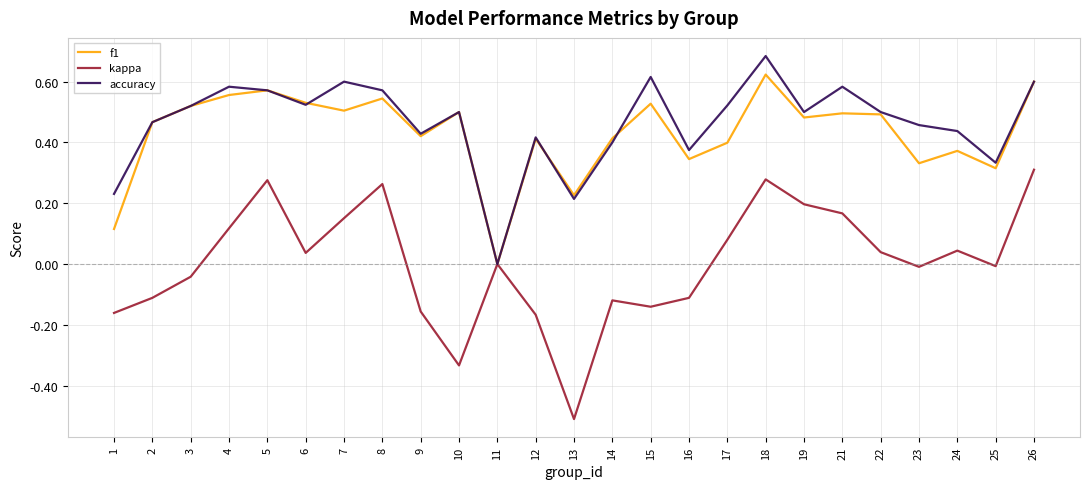

Which category has the highest value across all series?

18